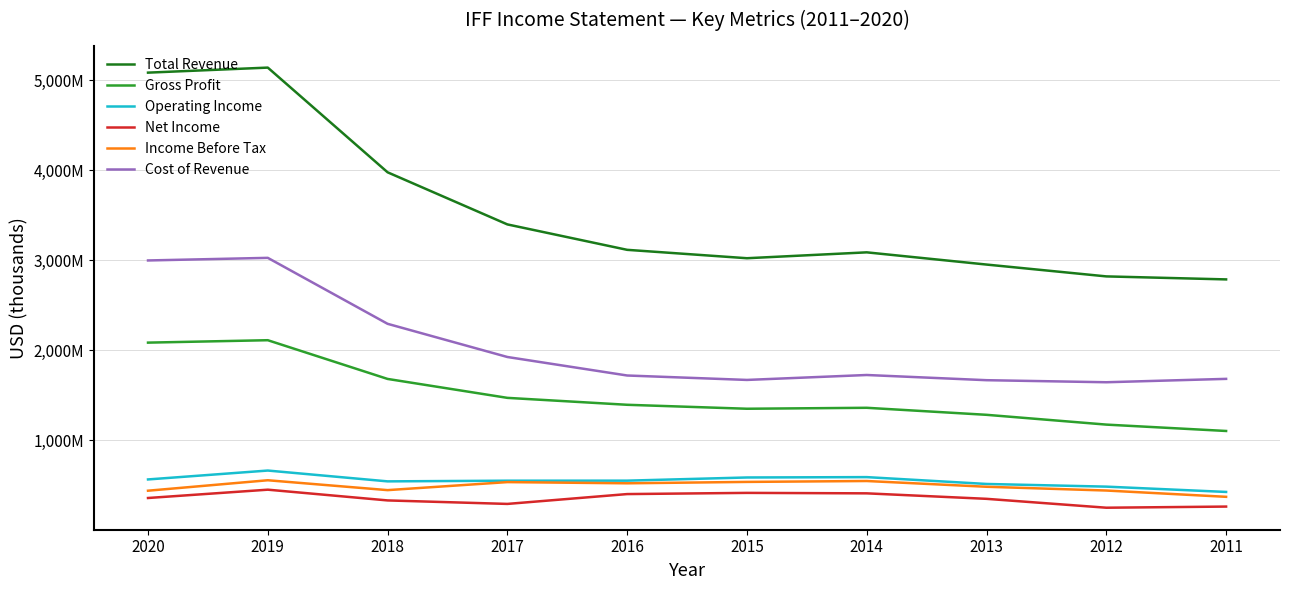

Read the Gross Profit value at 2014, to the nearest 50.

1362200